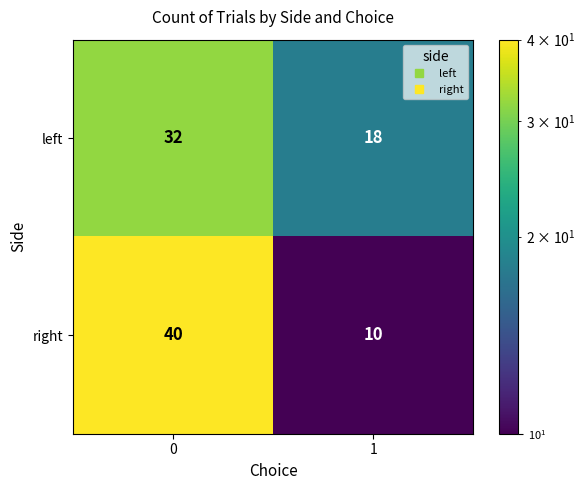

Which label corresponds to the smallest value in the chart?

1